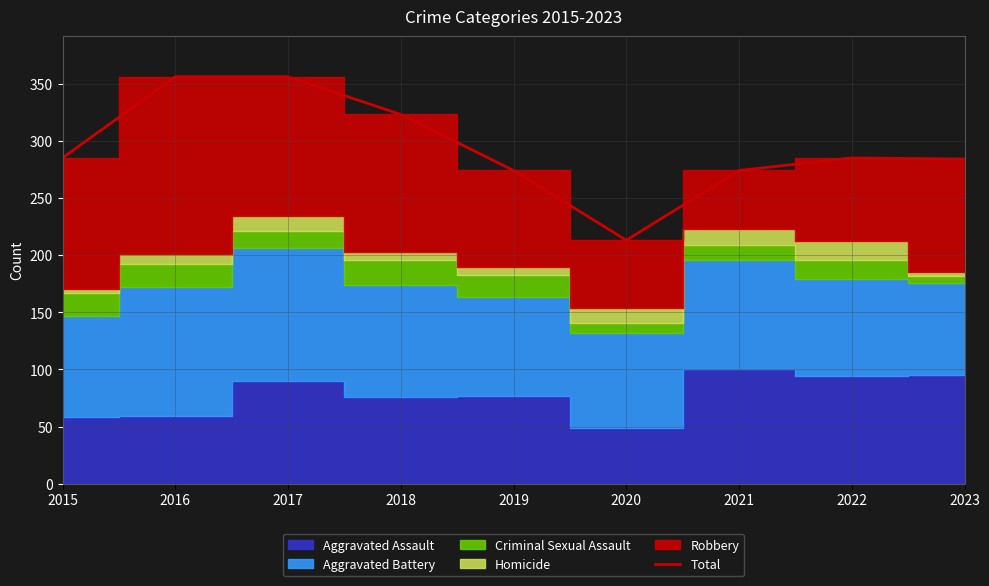

Count the number of categories in the chart.

9